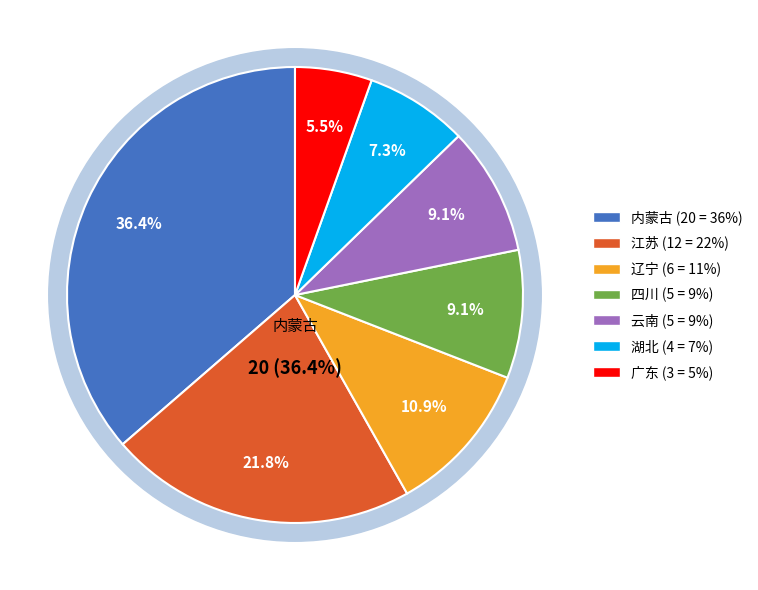

Does any single category account for the majority?

No